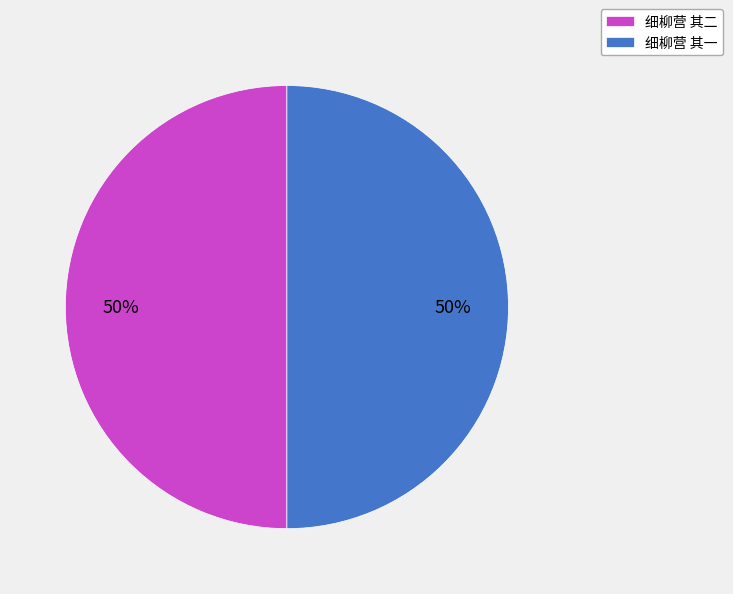

To the nearest percent, what is the average slice percentage?

50%